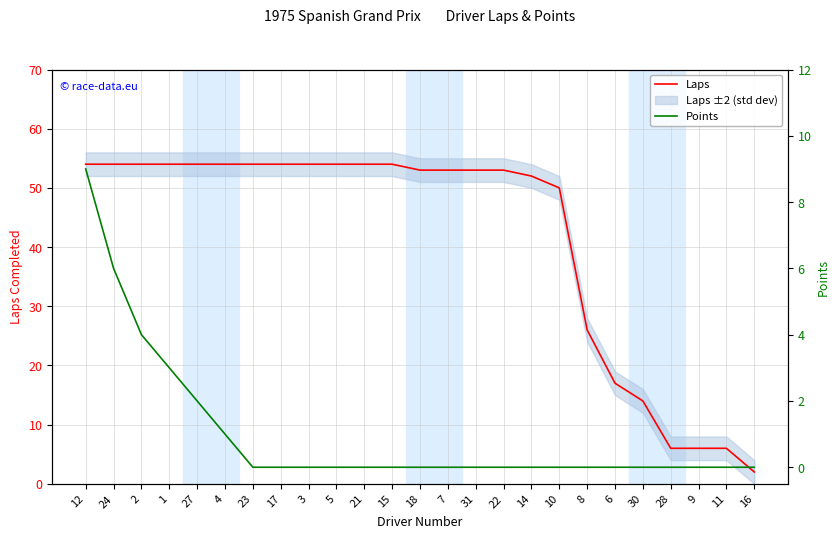

Does the chart display data point markers on the line(s)?

No